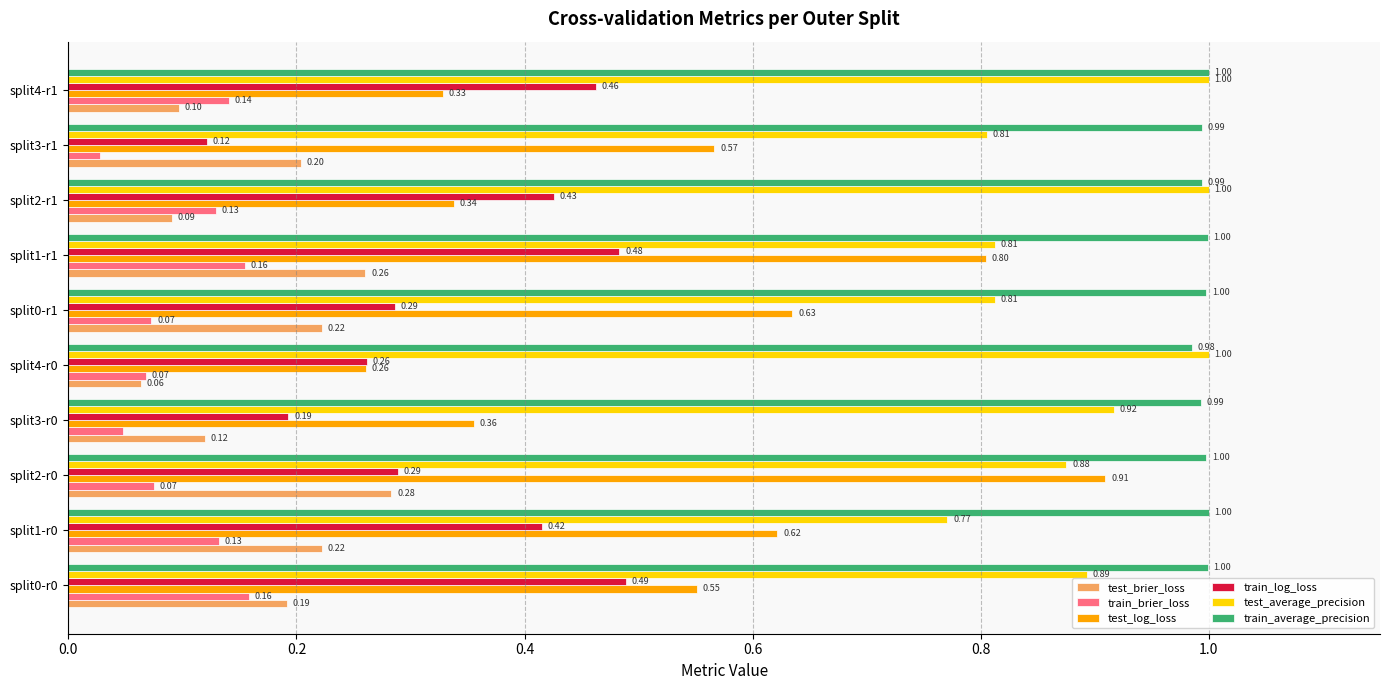

Which series has the largest range (max minus min)?

test_log_loss